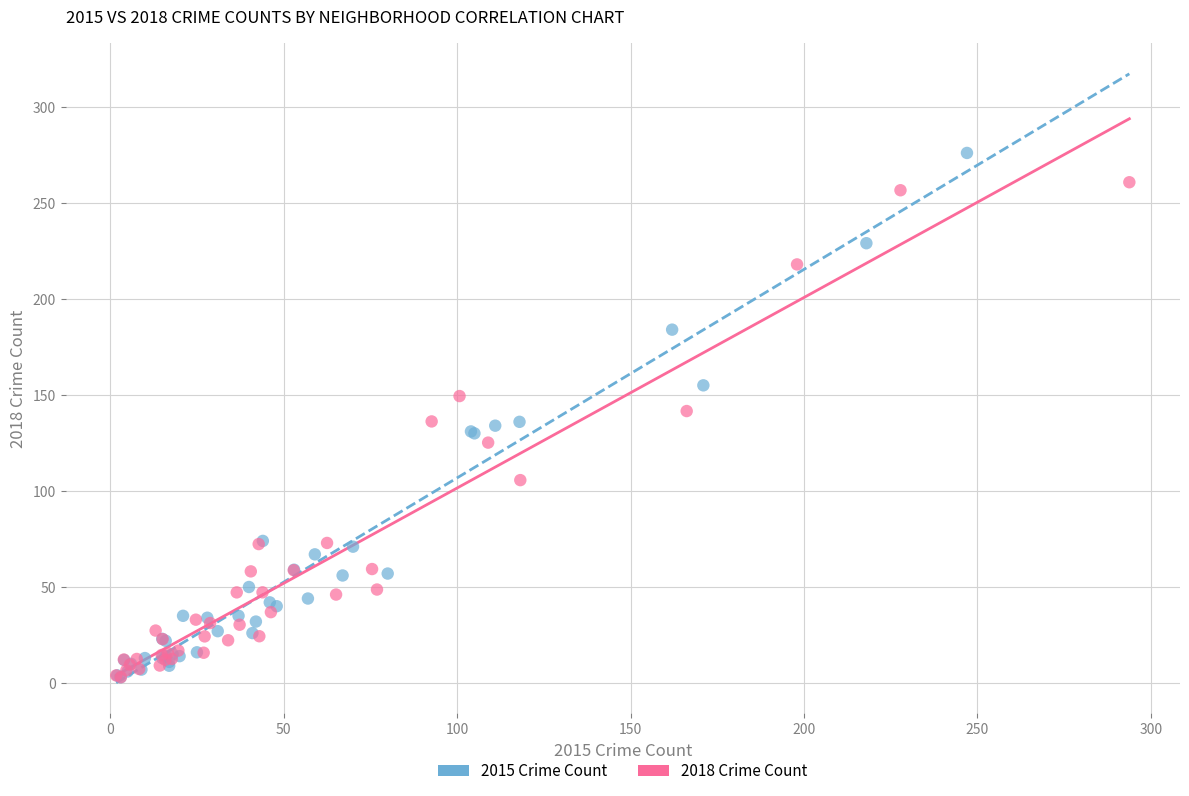

Which series contains the highest Y value?

2015 Crime Count